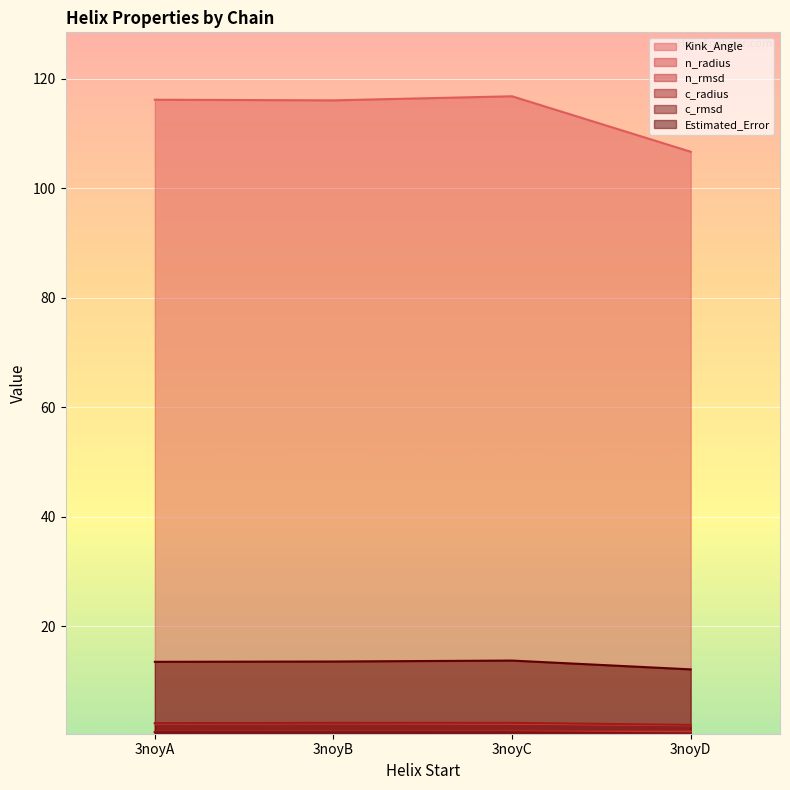

What is the value of the n_rmsd point at the 1st from the left?

0.7